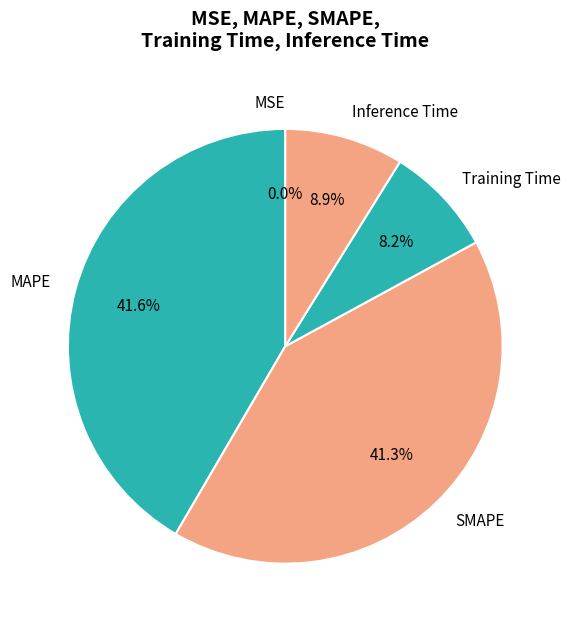

What is the ratio of the value at MAPE to the value at SMAPE?

1.0